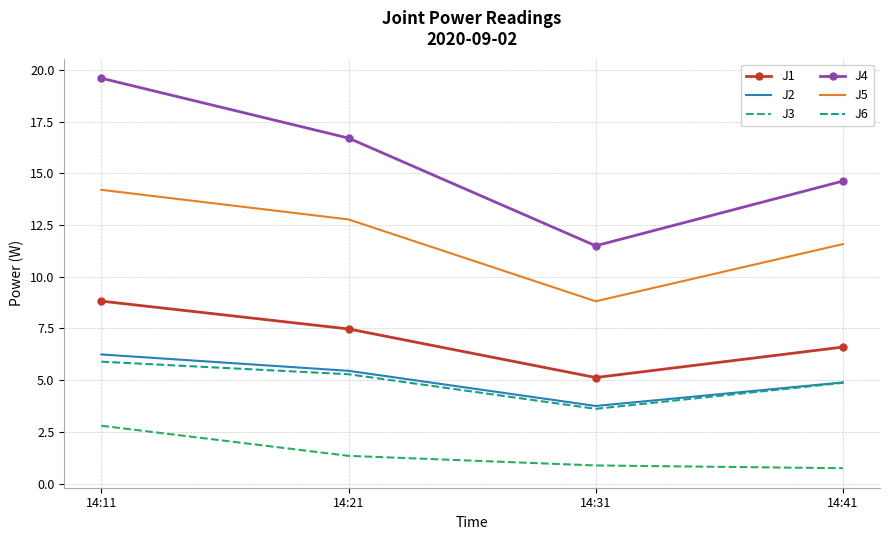

List the series in order of their peak value, highest first.

J4, J5, J1, J2, J6, J3